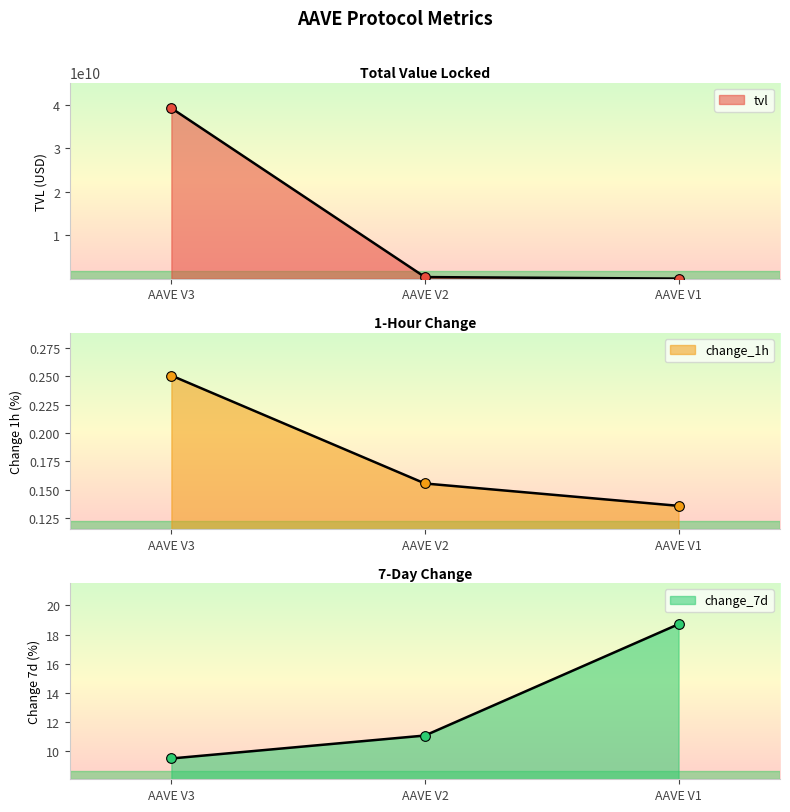

Which has a higher value, AAVE V3 or AAVE V2?

AAVE V3